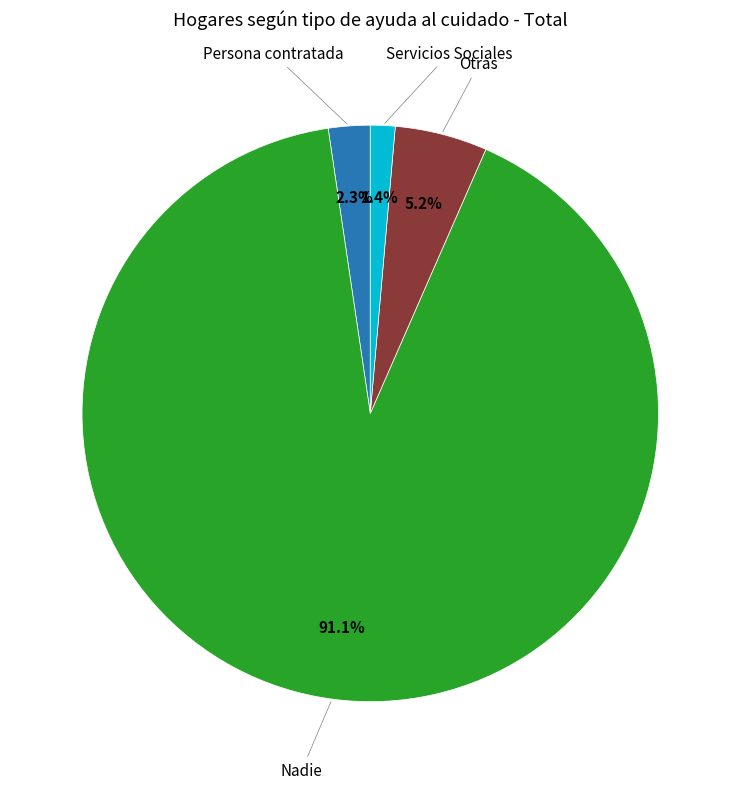

To the nearest percent, what is the difference between the largest and smallest slice percentages?

90%